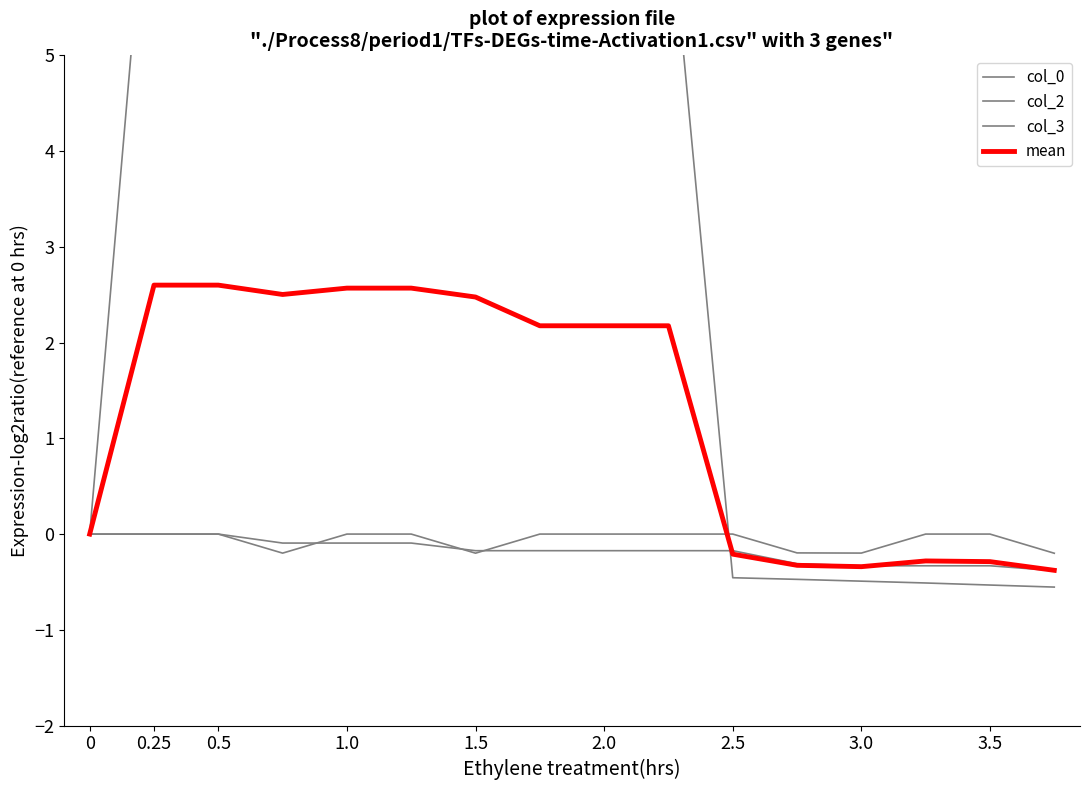

True or false: col_3 has more than 2 interior local peaks.

False